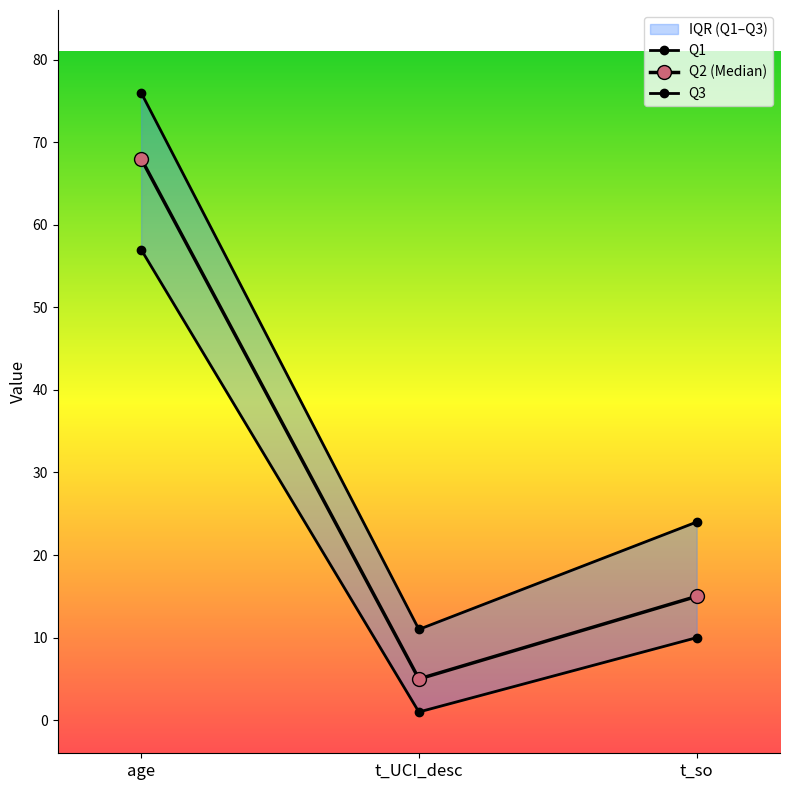

What is the greatest value displayed?

76